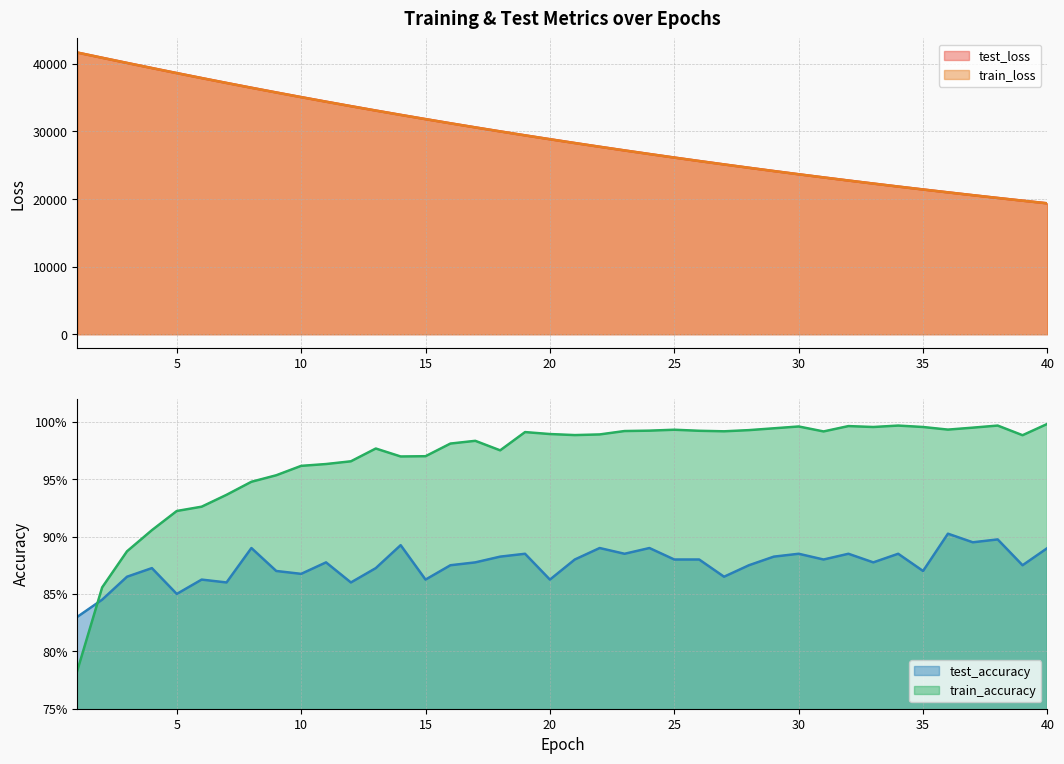

True or false: test_accuracy has a value of 1.2 at 39.

False